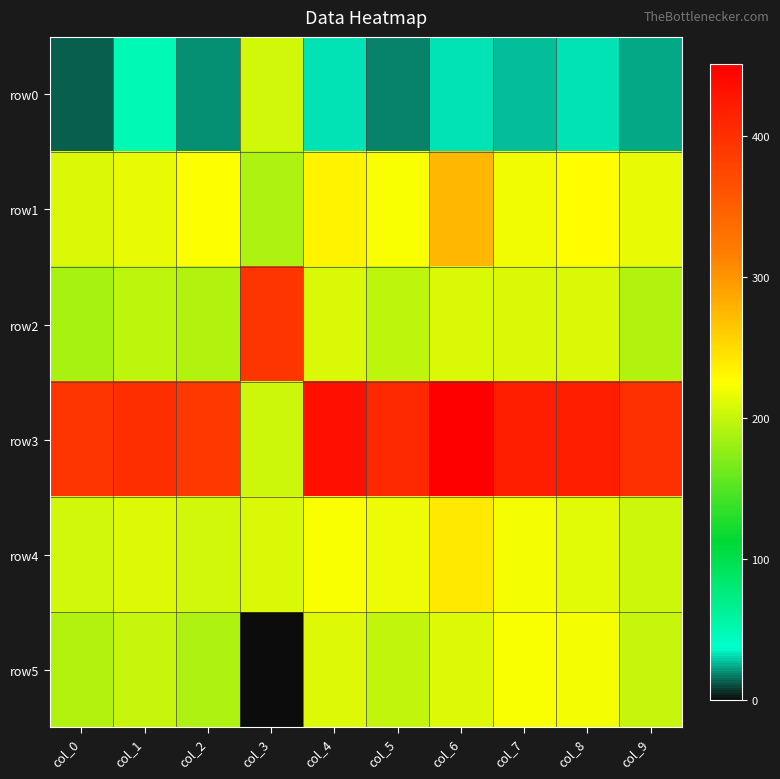

Reading left to right, what are all the values shown in this chart?

row0: col_0=14	col_1=48	col_2=21	col_3=206	col_4=33	col_5=19	col_6=32	col_7=27	col_8=32	col_9=24
row1: col_0=209	col_1=216	col_2=225	col_3=189	col_4=234	col_5=223	col_6=276	col_7=220	col_8=226	col_9=215
row2: col_0=188	col_1=197	col_2=192	col_3=393	col_4=208	col_5=196	col_6=209	col_7=209	col_8=208	col_9=192
row3: col_0=394	col_1=400	col_2=390	col_3=204	col_4=432	col_5=406	col_6=451	col_7=418	col_8=417	col_9=399
row4: col_0=205	col_1=211	col_2=205	col_3=209	col_4=222	col_5=217	col_6=240	col_7=221	col_8=212	col_9=204
row5: col_0=192	col_1=200	col_2=190	col_3=0	col_4=210	col_5=199	col_6=211	col_7=223	col_8=221	col_9=200